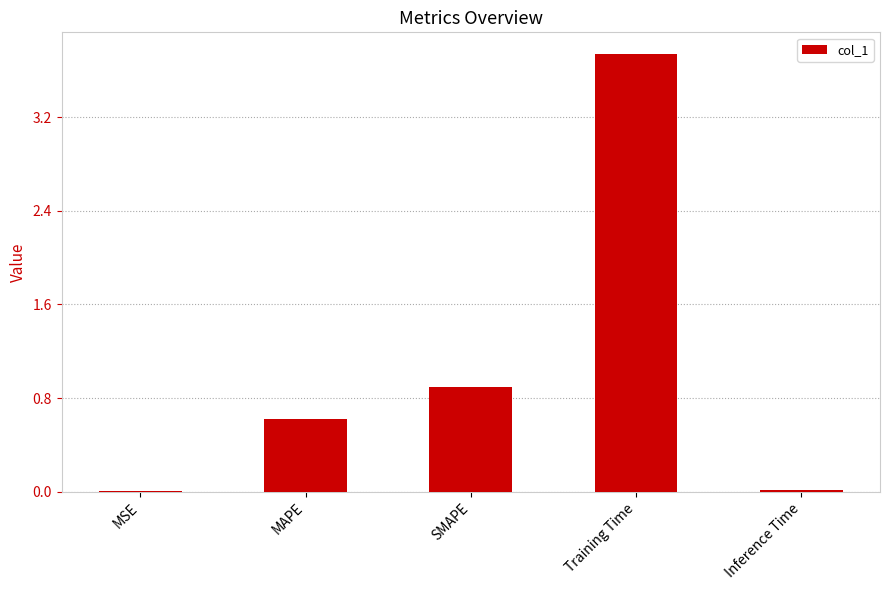

At which label is the value closest to 1?

SMAPE